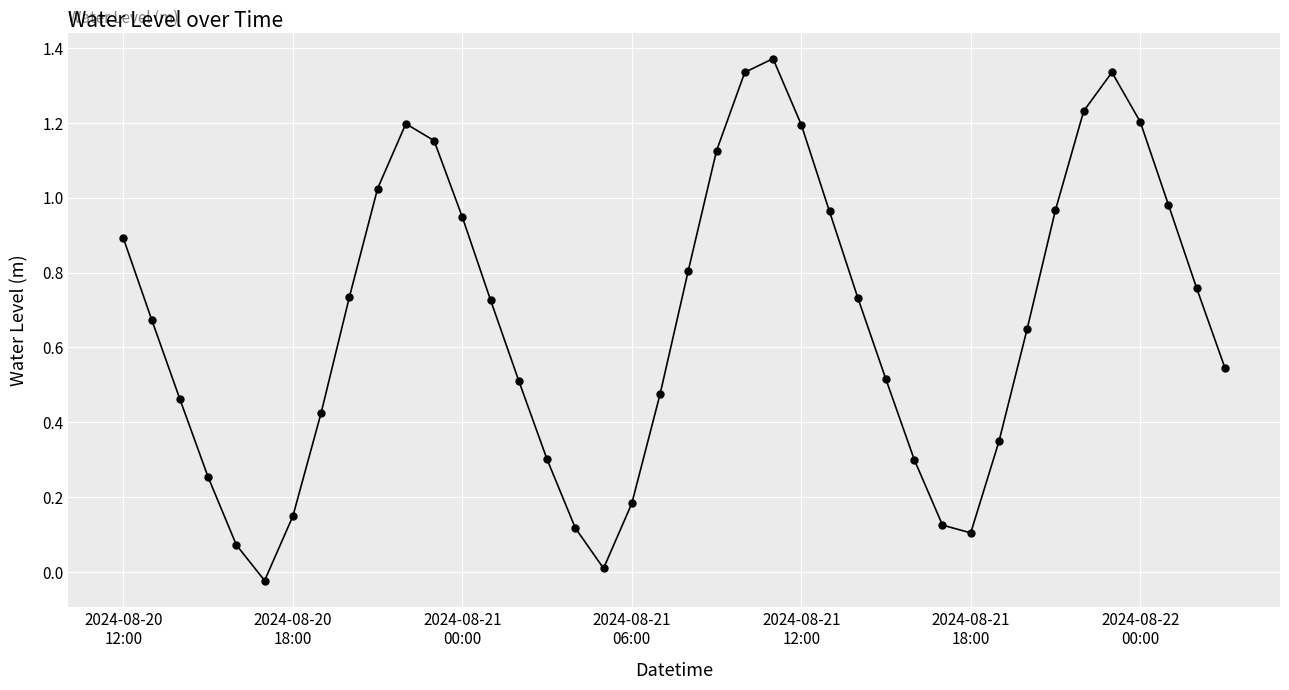

How many points are lower than both their immediate neighbors (excluding endpoints)?

3